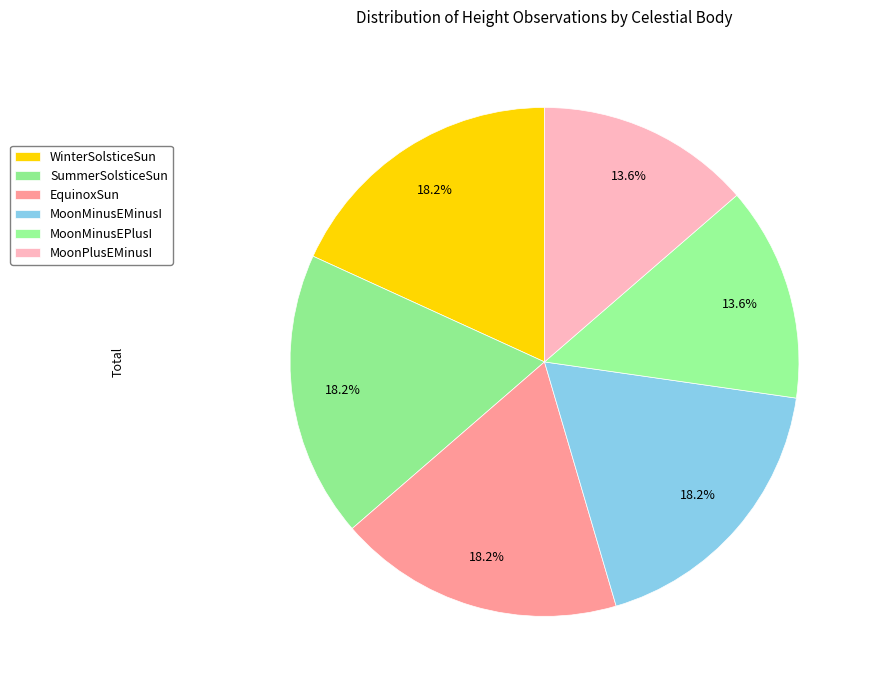

To the nearest percent, what is the combined percentage of MoonMinusEMinusI and EquinoxSun?

36%